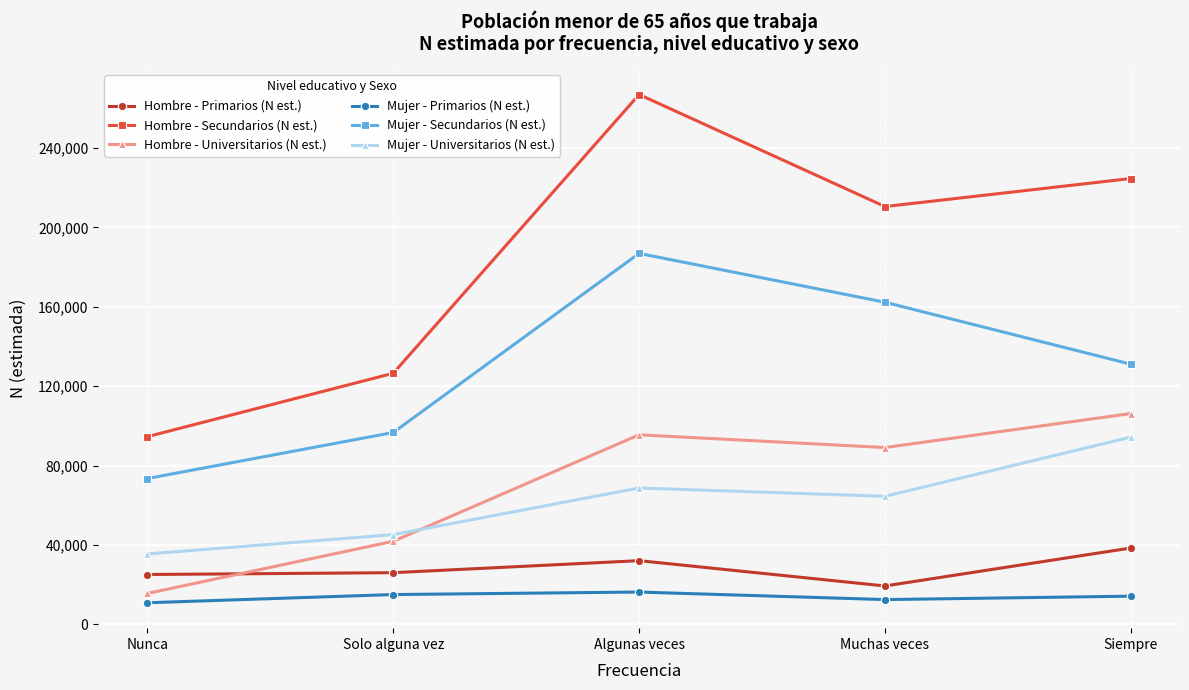

At which label is Mujer - Secundarios (N est.) closest to 130215?

Siempre